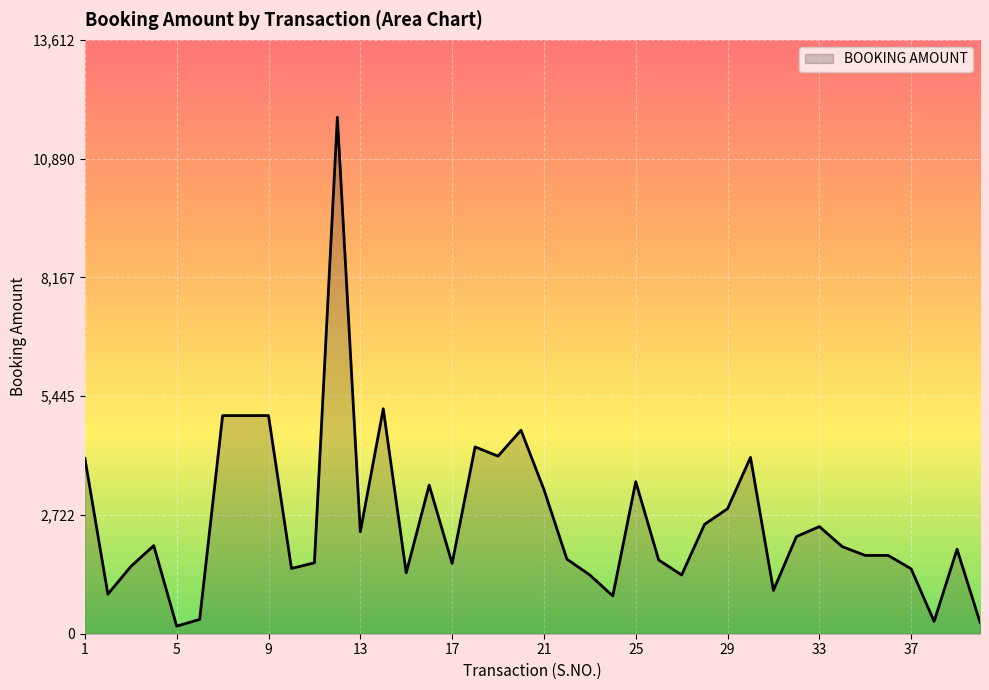

At which category does the chart reach its minimum across all series?

5